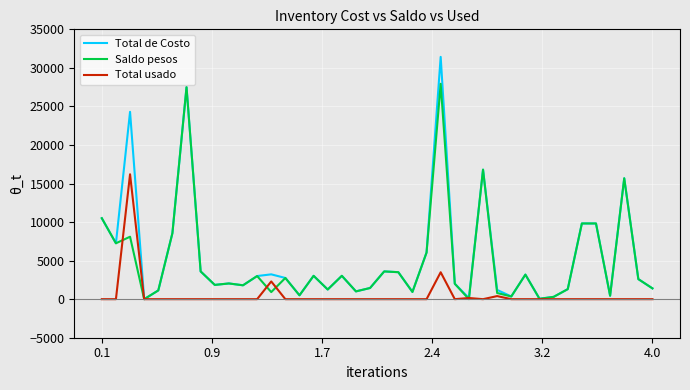

Which series has the largest range (max minus min)?

Total de Costo